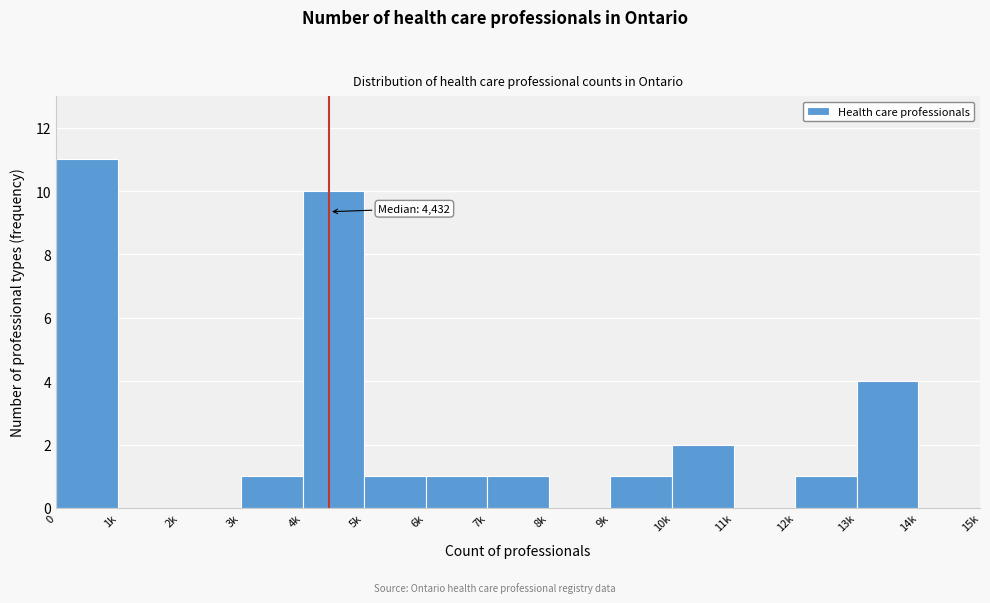

Reading left to right, transcribe all the data shown in this chart.

0=11	1k=0	2k=0	3k=1	4k=10	5k=1	6k=1	7k=1	8k=0	9k=1	10k=2	11k=0	12k=1	13k=4	14k=0